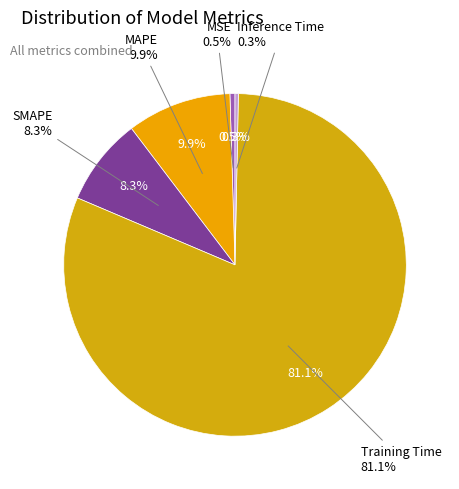

Combined, do Training Time and Inference Time account for over 50%?

Yes